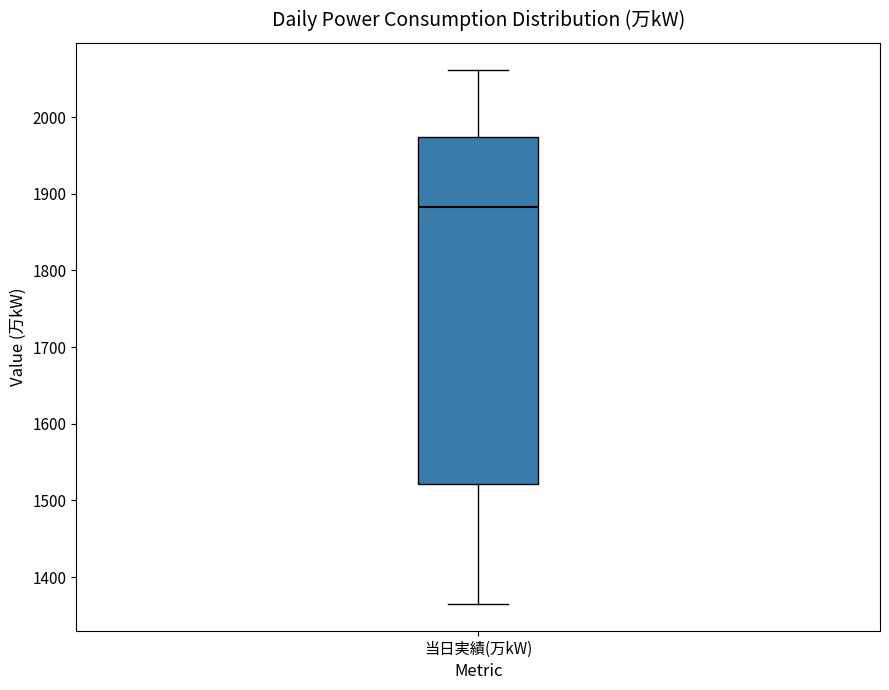

Where does the upper whisker of the box for 当日実績(万kW) end on the y-axis? The values are not printed on the chart, so give them approximately, as read against the axis.

2060